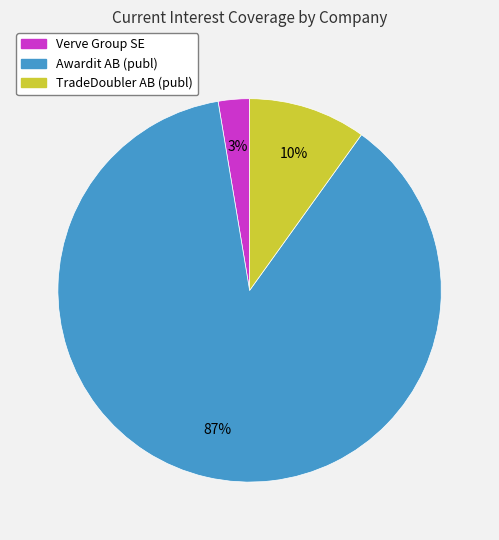

Between Awardit AB (publ) and Verve Group SE, which is larger?

Awardit AB (publ)